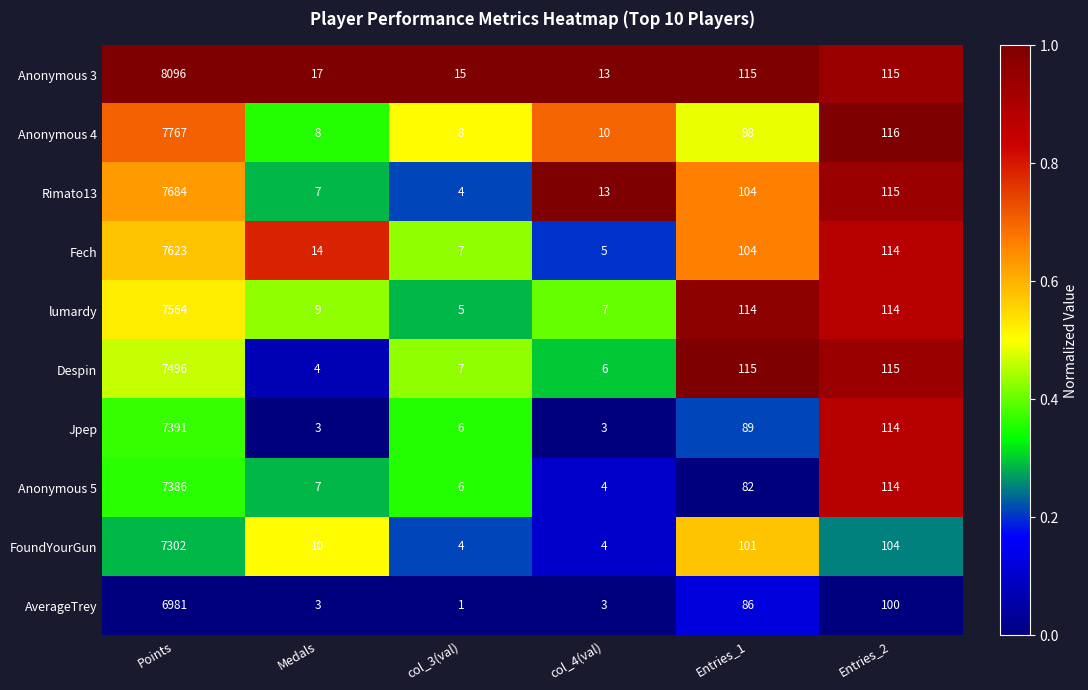

What is the total value across all series at Entries_1?

1008